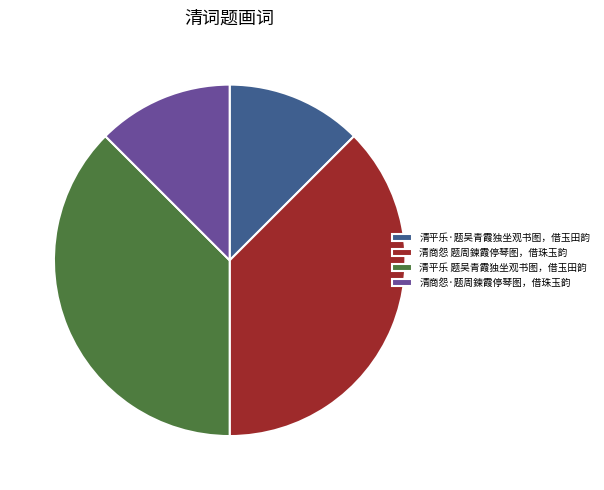

Is it true that 清平乐·题吴青霞独坐观书图，借玉田韵 is 26% of the pie?

False